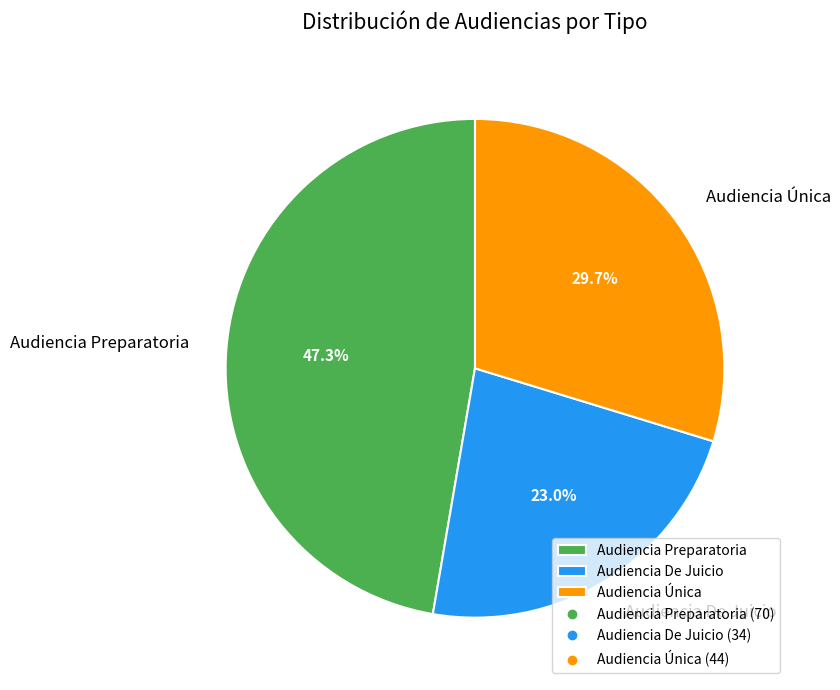

To the nearest percent, what is the average slice percentage?

33%